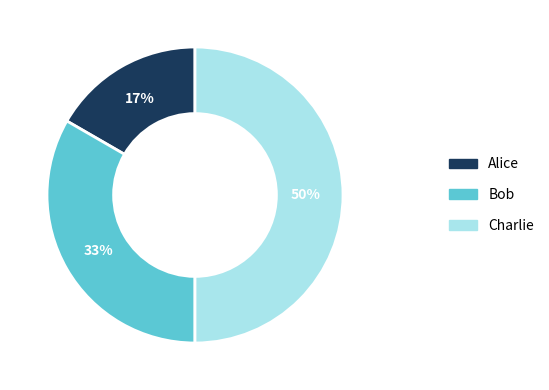

Is Bob the majority of the pie?

No